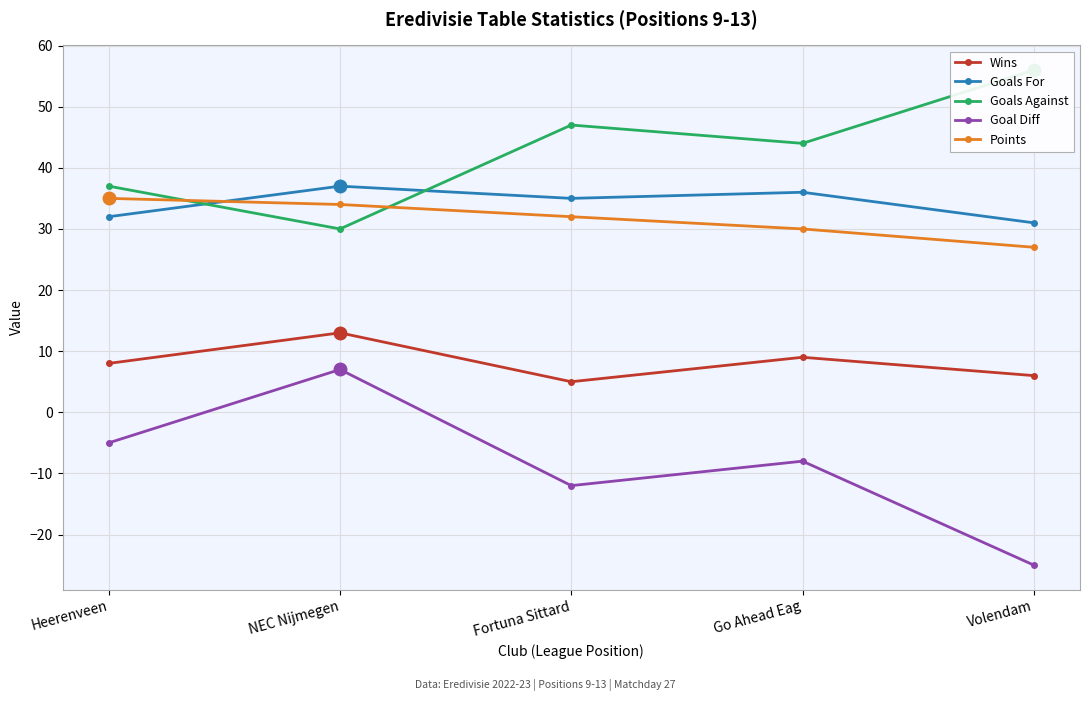

What is the label of the 5th point from the right?

Heerenveen